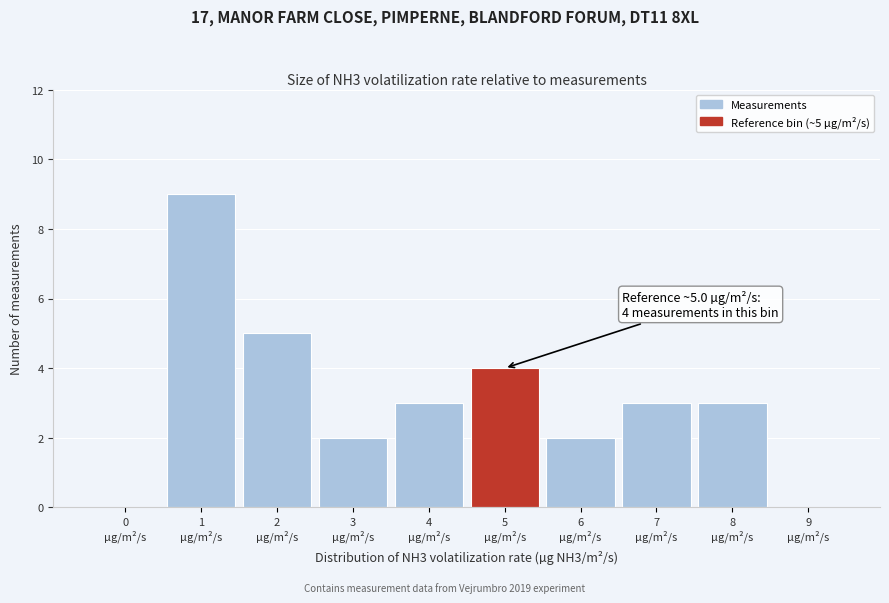

What is the greatest value displayed?

9